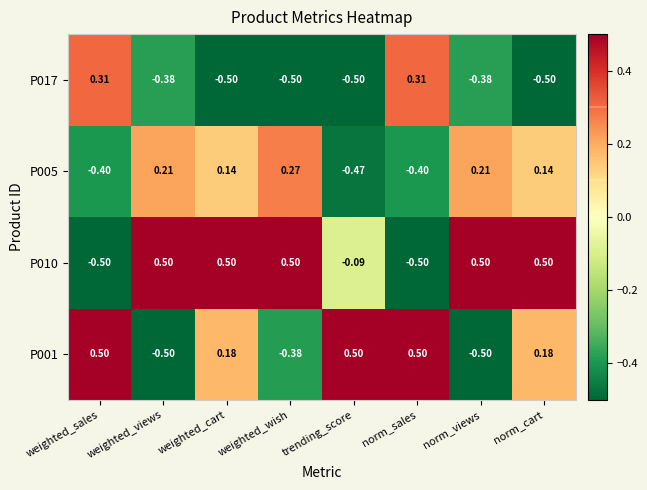

Where does the P010 series first go above 0?

weighted_views